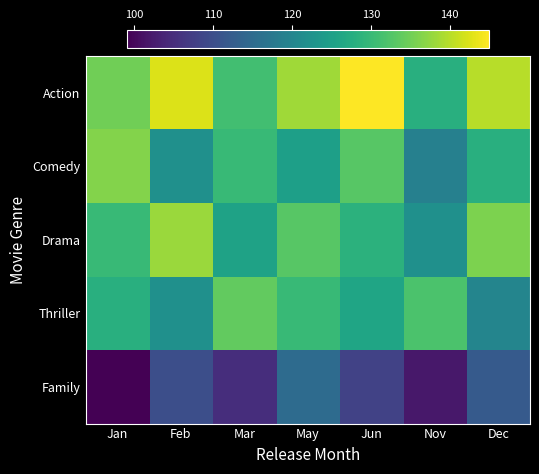

What is the total value across all series at Jan?

628.5